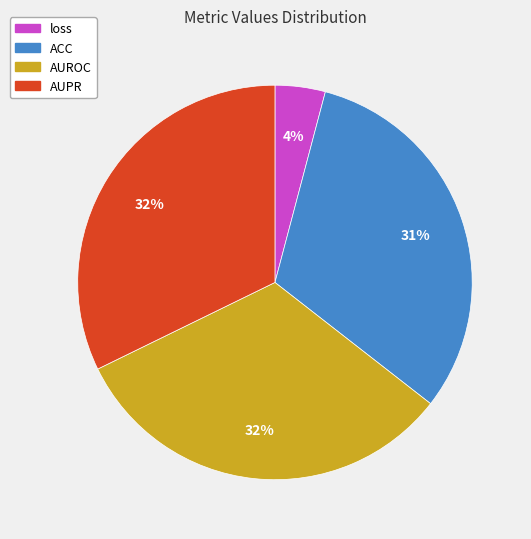

True or false: AUPR accounts for 22% of the total.

False